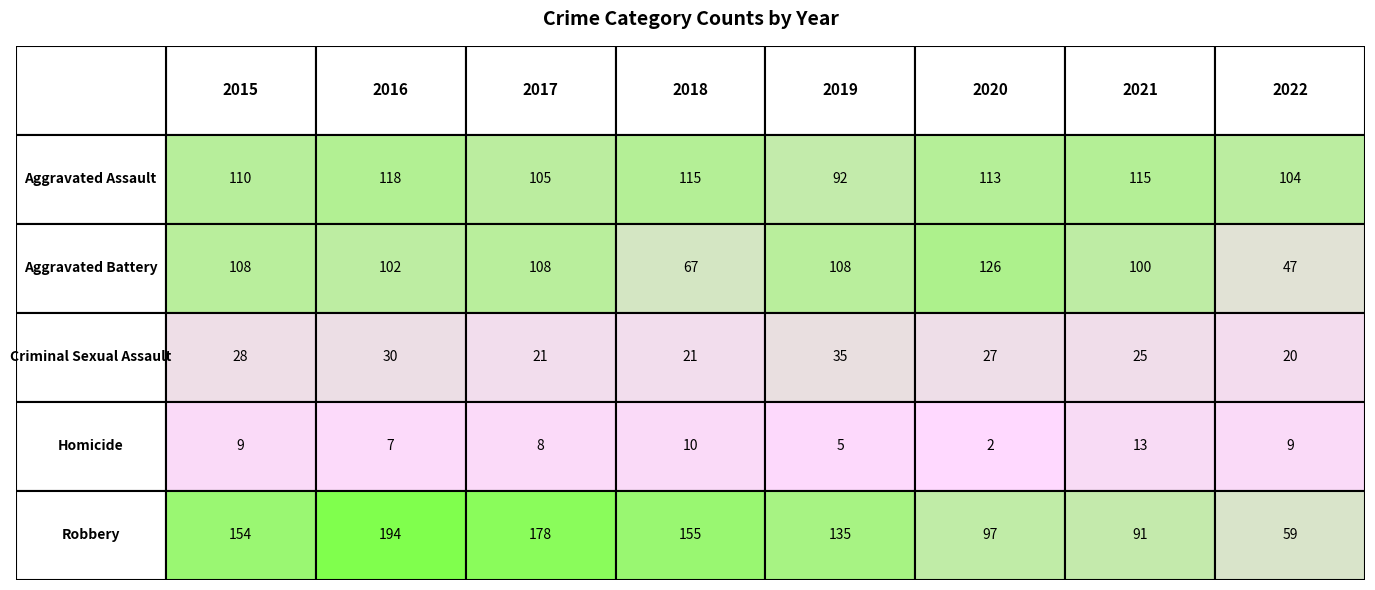

What is the greatest value displayed?

194